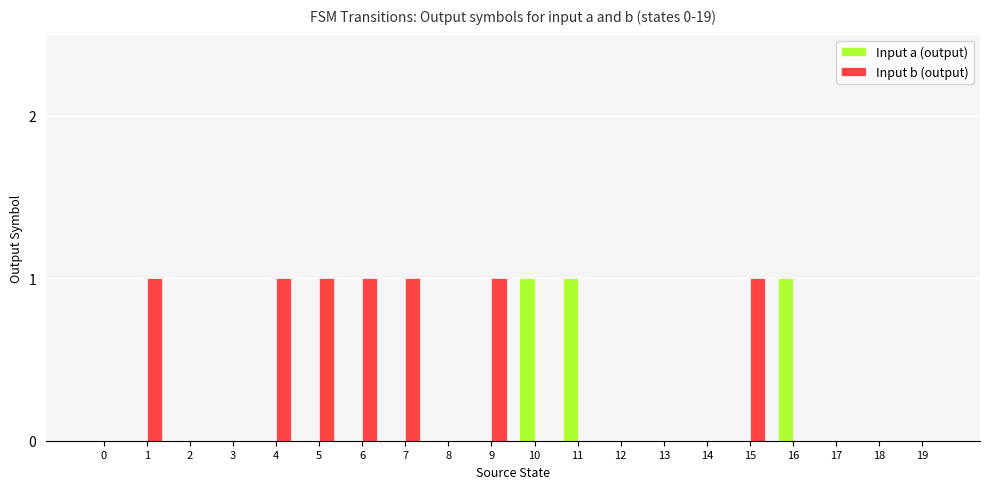

Is it true that Input a (output) equals 0 at 3?

True